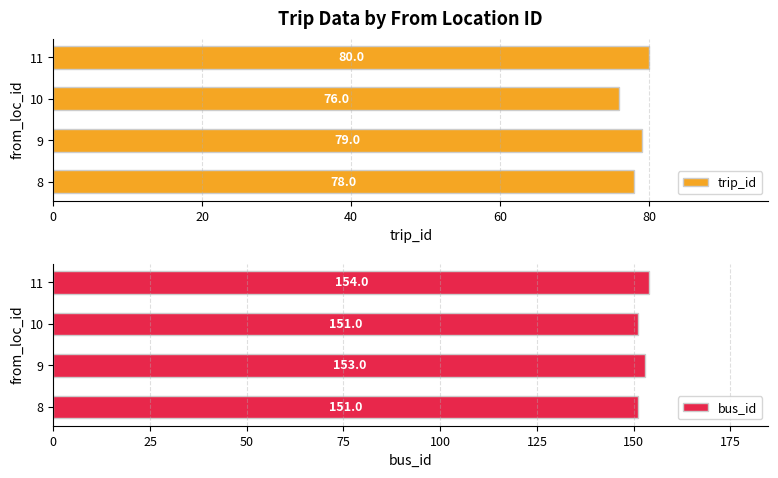

Is it true that trip_id equals 30 at 20?

False